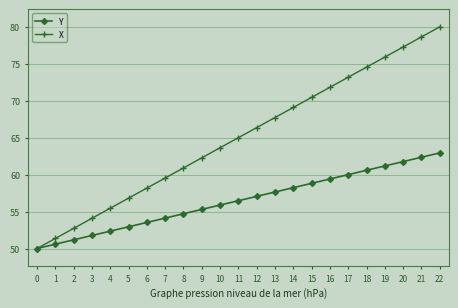

Rank the series at 9 from highest to lowest value.

X, Y